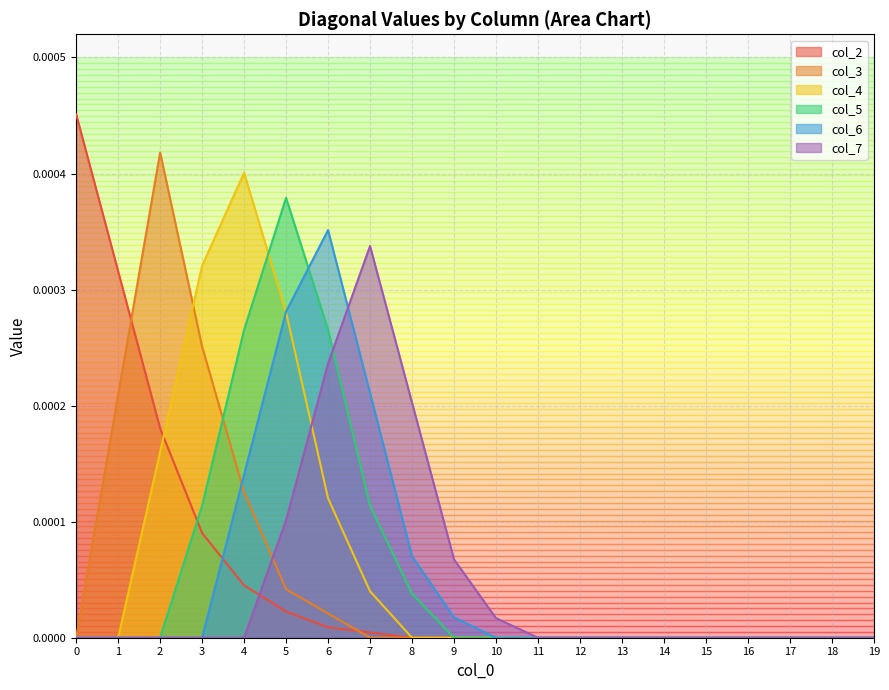

The col_4 series shows 0.0 at 19. True or false?

True